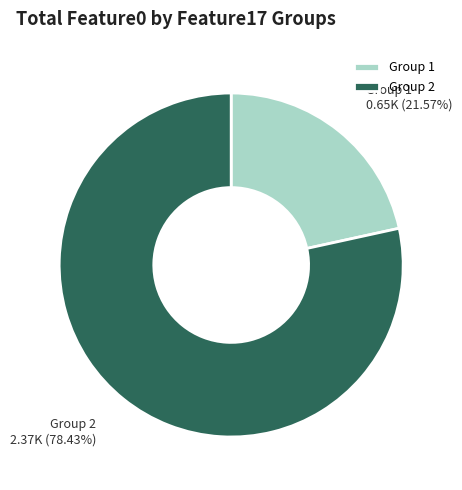

Which category has the biggest portion of the pie?

Group 2